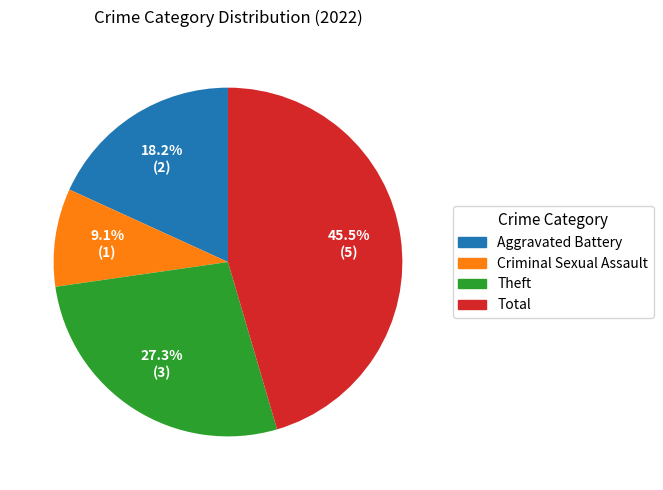

Which slice is the smallest?

Criminal Sexual Assault